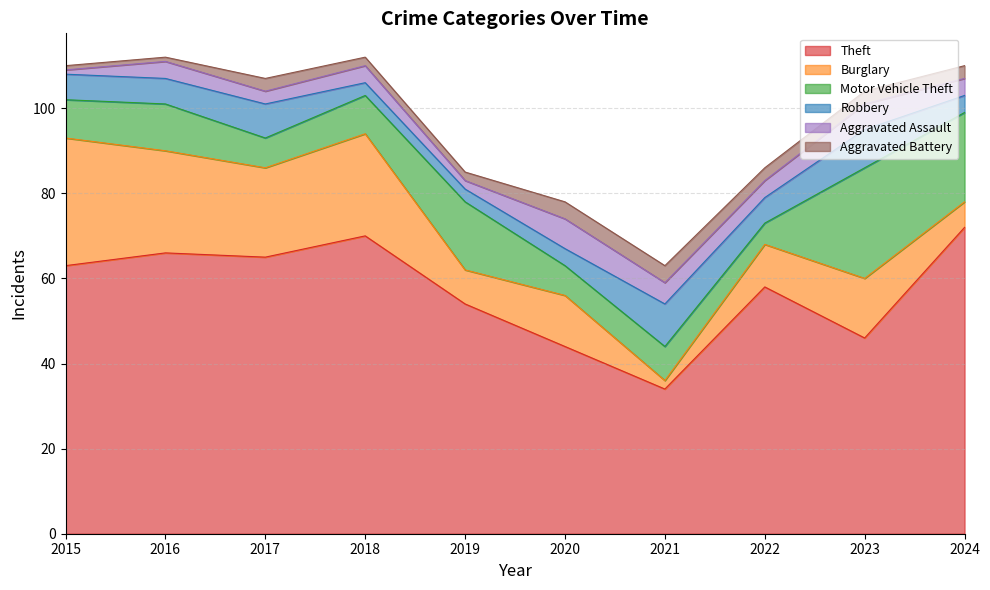

What are all the series names shown in the legend?

Theft, Burglary, Motor Vehicle Theft, Robbery, Aggravated Assault, Aggravated Battery